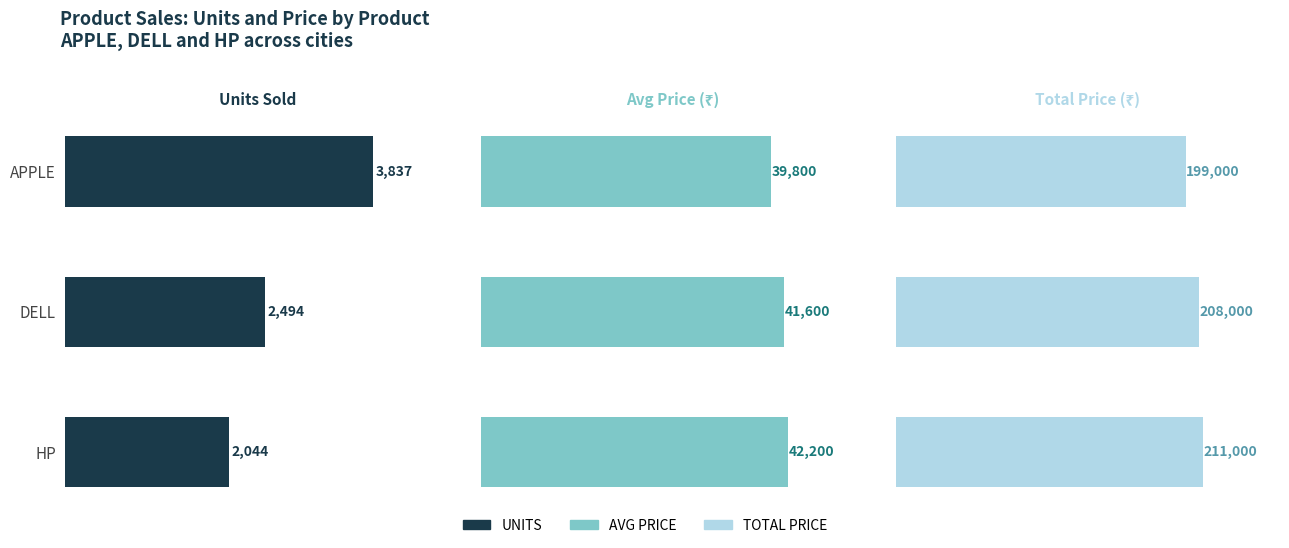

What is the minimum value for AVG PRICE?

39800